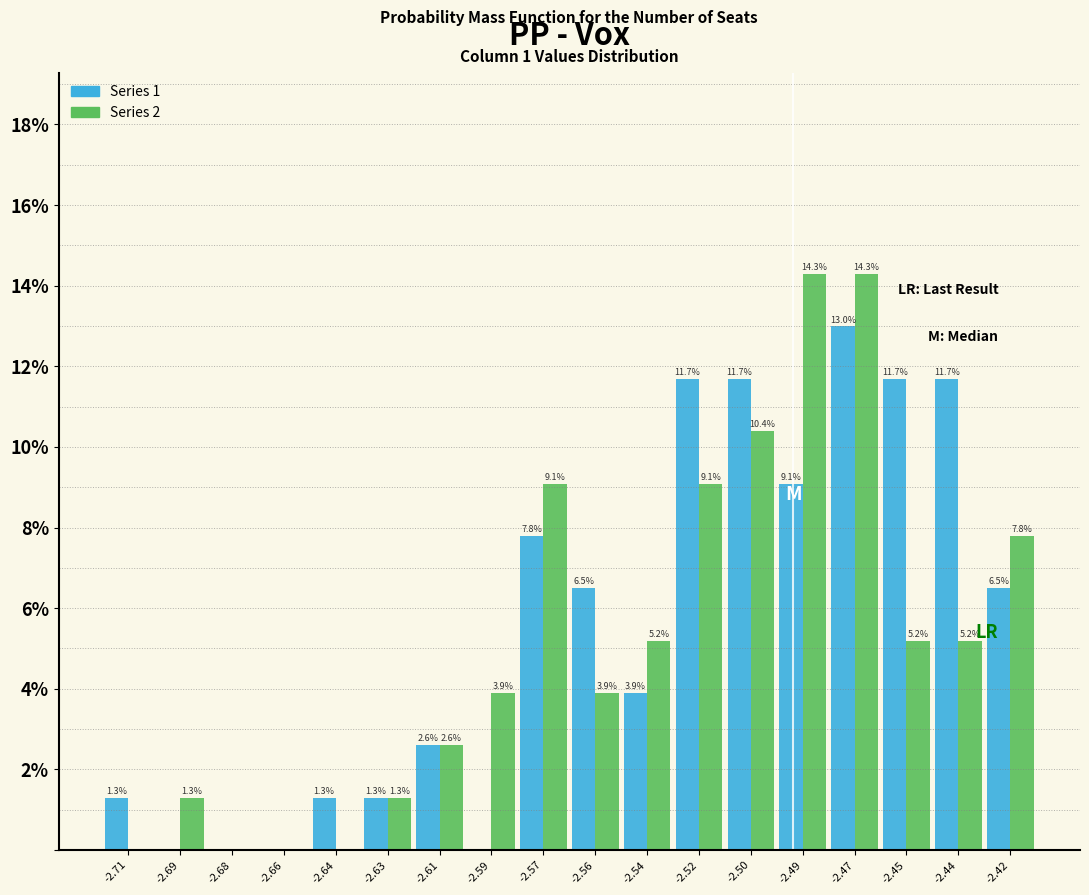

Reading right to left, what are all the values shown in this chart?

Series 1: -2.42=6.5	-2.44=11.7	-2.45=11.7	-2.47=13.0	-2.49=9.1	-2.50=11.7	-2.52=11.7	-2.54=3.9	-2.56=6.5	-2.57=7.8	-2.59=0.0	-2.61=2.6	-2.63=1.3	-2.64=1.3	-2.66=0.0	-2.68=0.0	-2.69=0.0	-2.71=1.3
Series 2: -2.42=7.8	-2.44=5.2	-2.45=5.2	-2.47=14.3	-2.49=14.3	-2.50=10.4	-2.52=9.1	-2.54=5.2	-2.56=3.9	-2.57=9.1	-2.59=3.9	-2.61=2.6	-2.63=1.3	-2.64=0.0	-2.66=0.0	-2.68=0.0	-2.69=1.3	-2.71=0.0